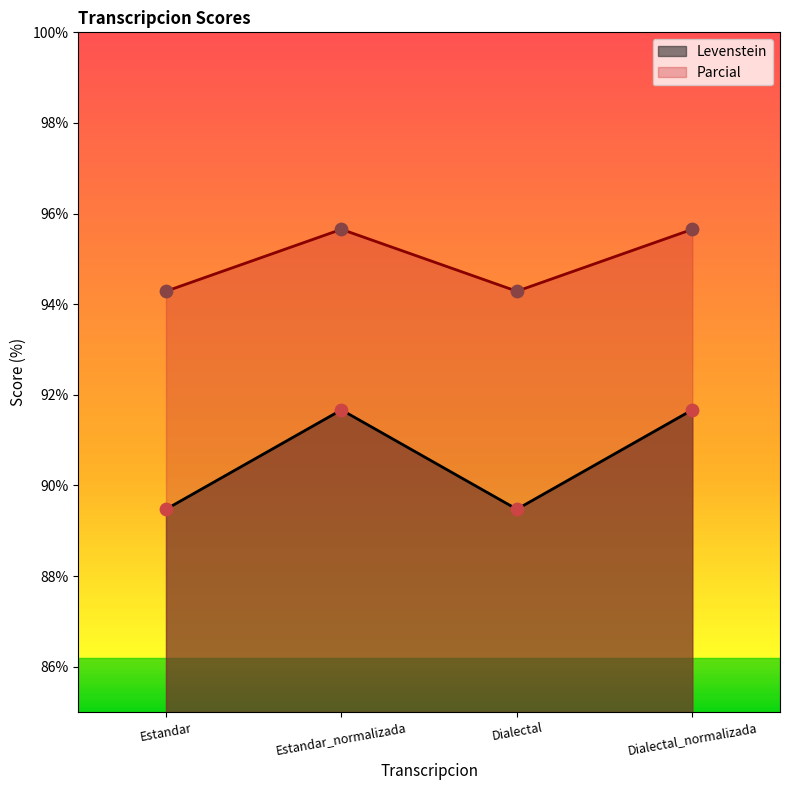

Which series has the largest Y range (max minus min)?

Levenstein